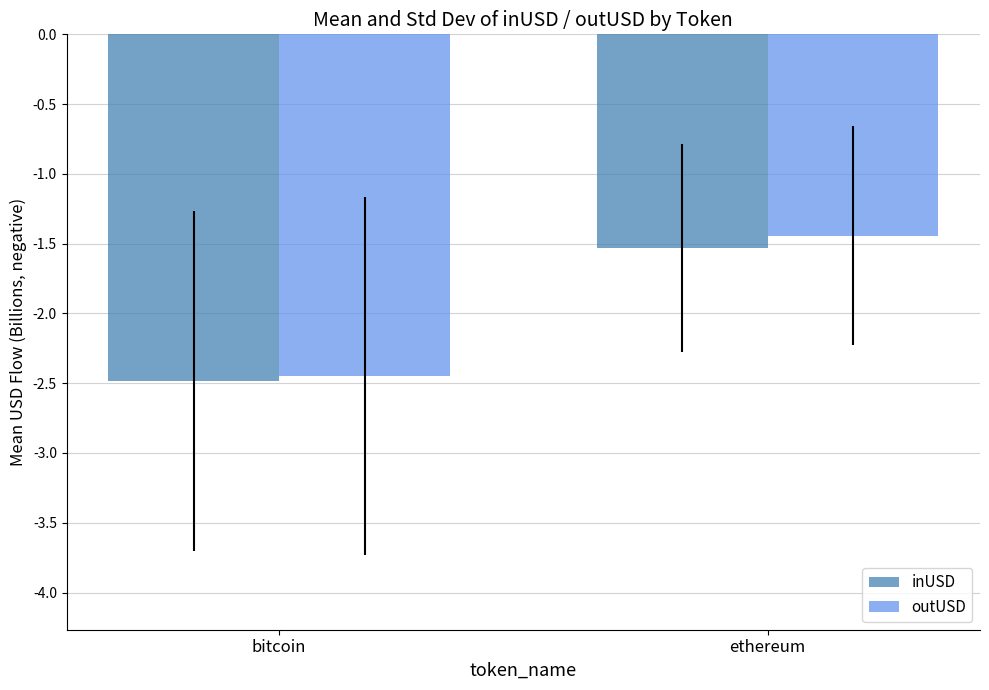

At which label does inUSD reach its minimum?

bitcoin